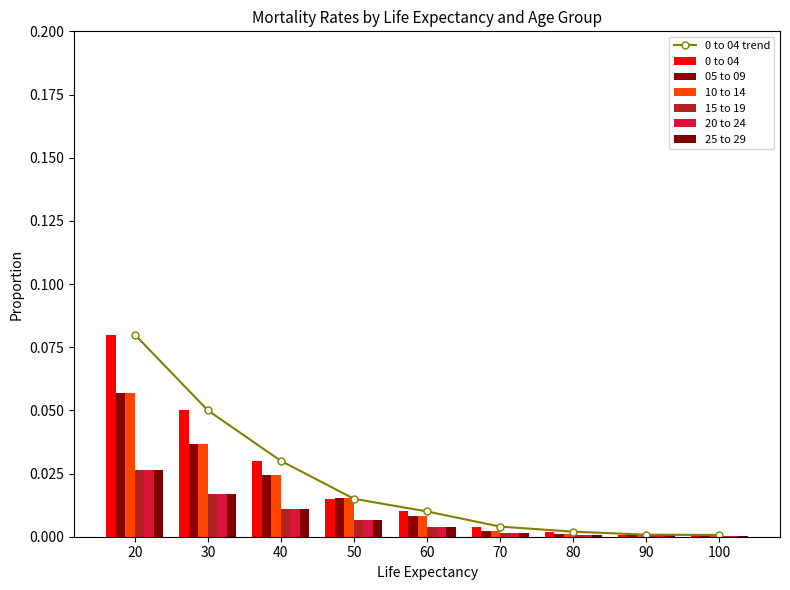

Are the bars grouped side by side (vs. stacked)?

Yes